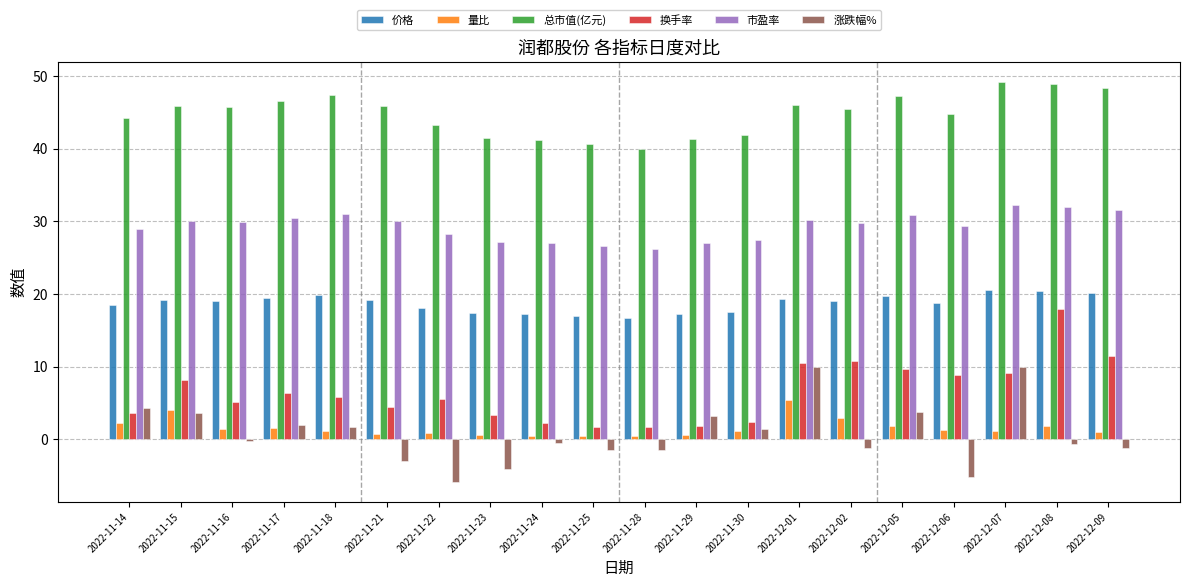

Are the bars grouped side by side (vs. stacked)?

Yes